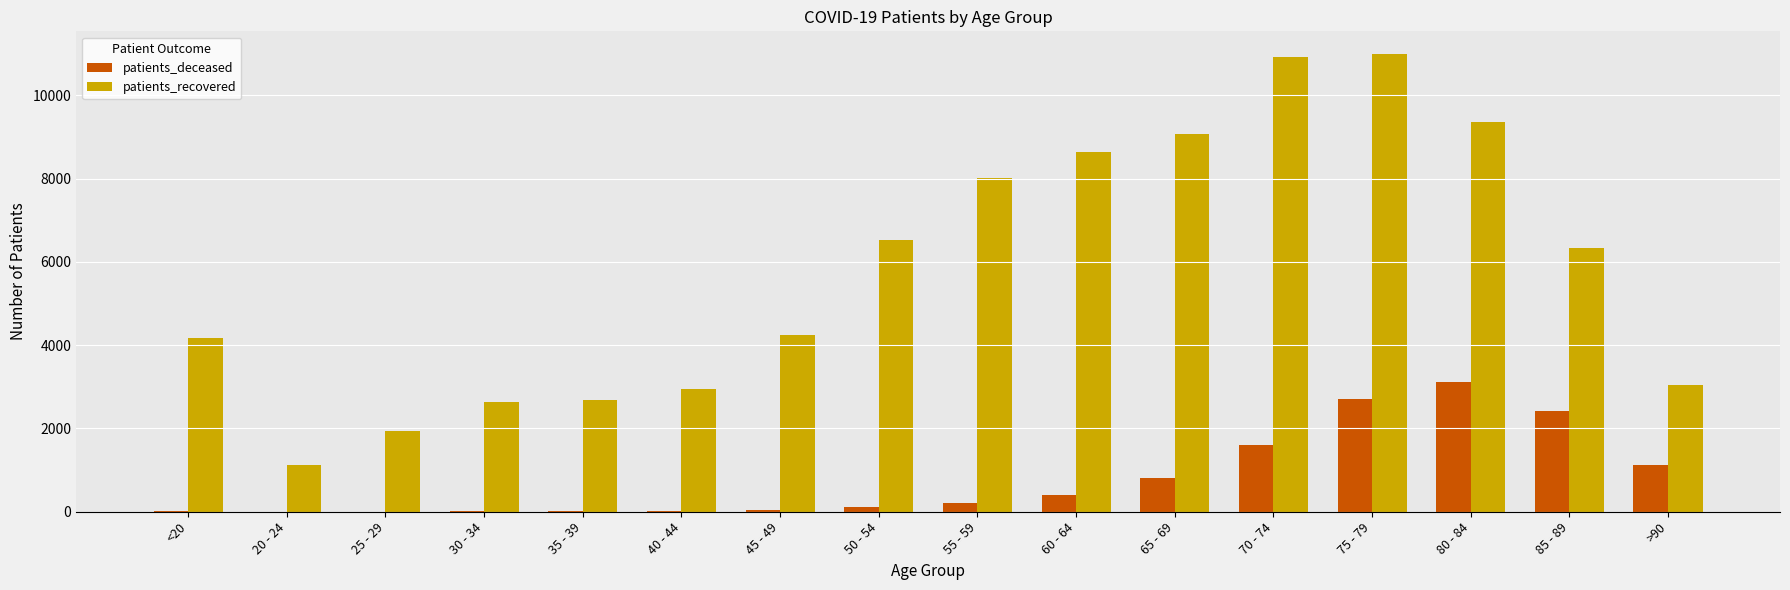

Between 30 - 34 and 45 - 49, which series saw the biggest shift?

patients_recovered